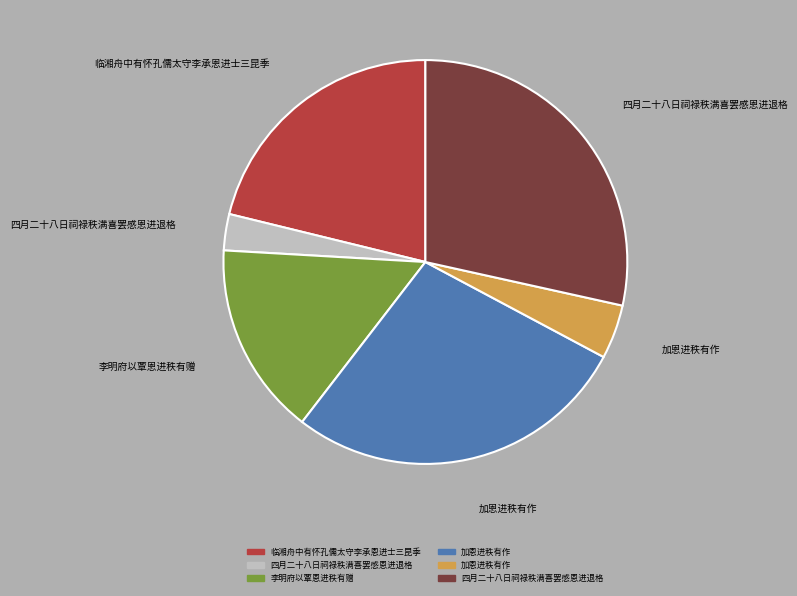

Is there a majority slice in this chart?

No